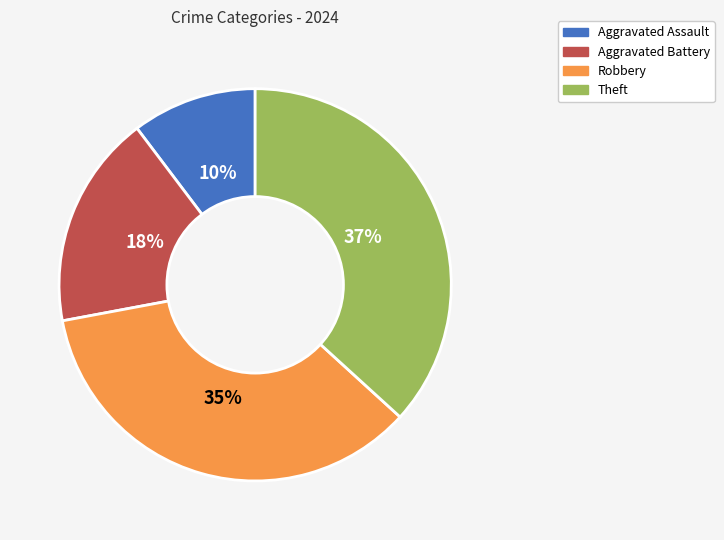

Between Aggravated Assault and Aggravated Battery, which is larger?

Aggravated Battery